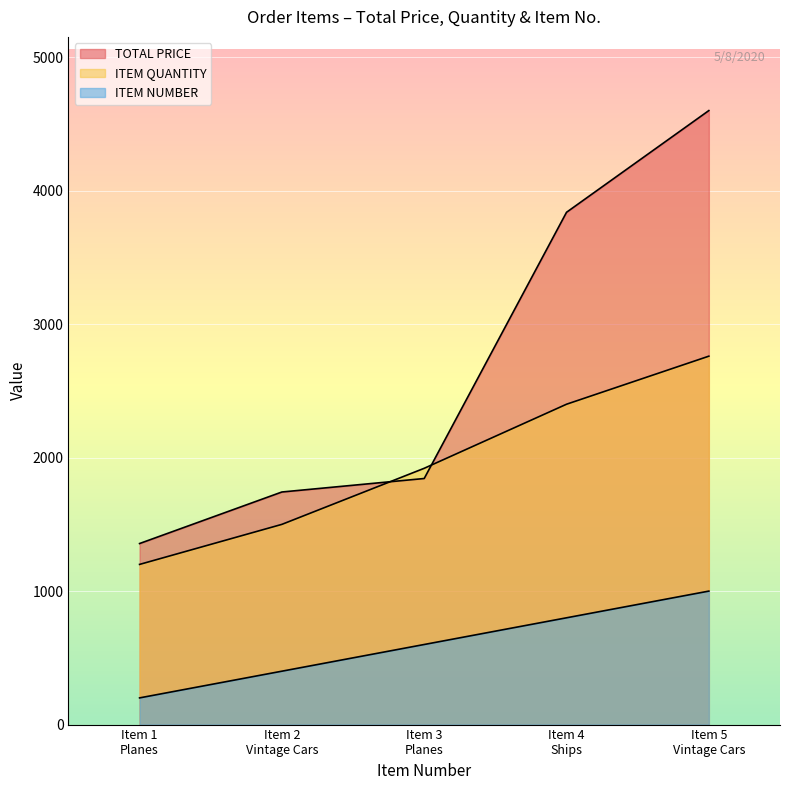

List the series in order of their overall mean, lowest first.

ITEM NUMBER, ITEM QUANTITY, TOTAL PRICE